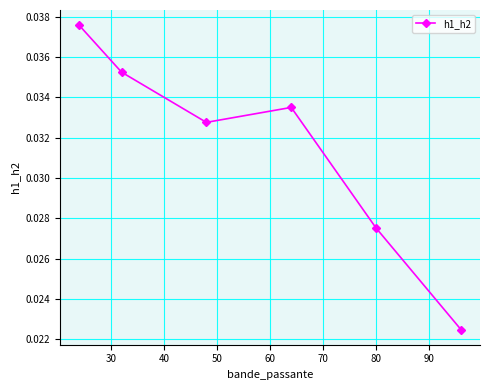

How many points are lower than both their immediate neighbors (excluding endpoints)?

1